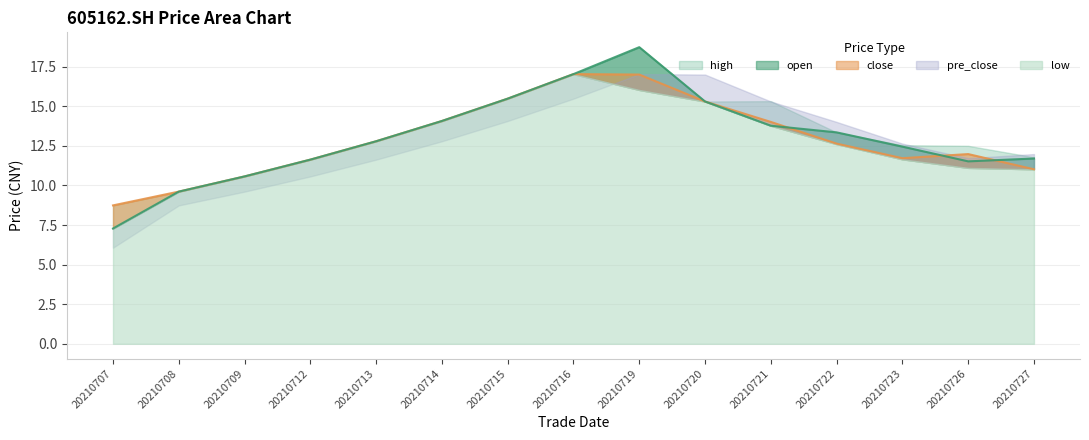

How many series are shown in this chart?

5